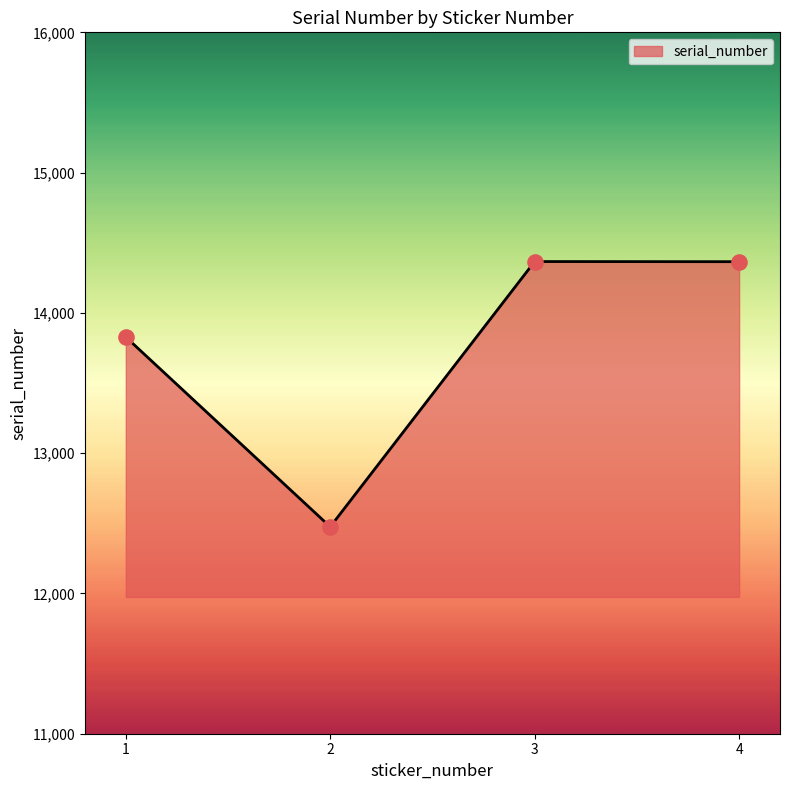

Which has a higher value, 4 or 2?

4